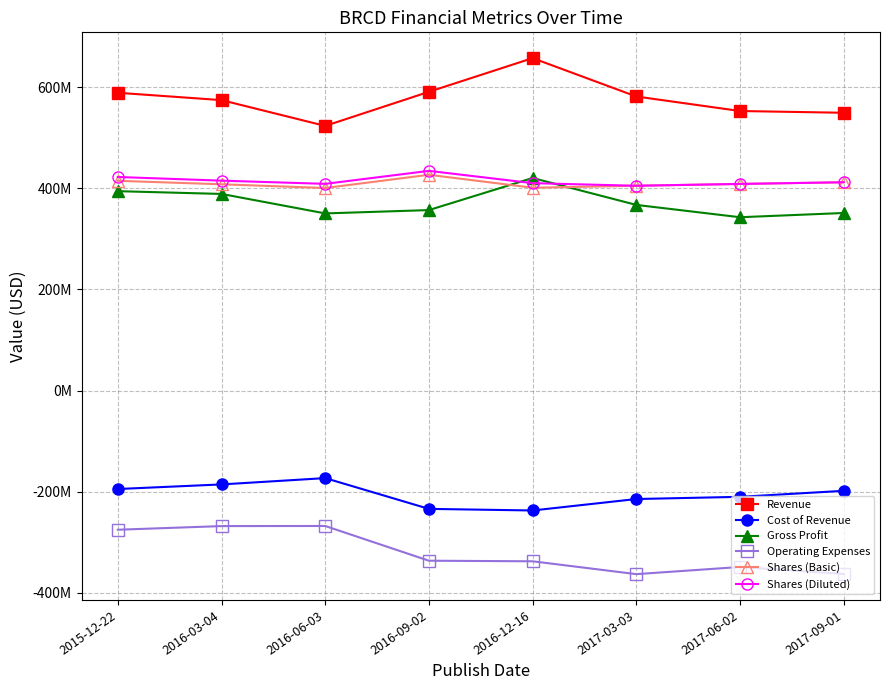

Reading left to right, extract all data points from this chart.

Revenue: 588827000	574284000	523306000	590721000	657299000	581463000	552753000	549266000
Cost of Revenue: -194550000	-185469000	-172995000	-233822000	-236985000	-214340000	-209993000	-198121000
Gross Profit: 394277000	388815000	350311000	356899000	420314000	367123000	342760000	351145000
Operating Expenses: -275056000	-267849000	-267646000	-336305000	-337446000	-362832000	-348694000	-362496000
Shares (Basic): 414771000	407902000	400554000	426671000	401105000	404995000	408589000	411898000
Shares (Diluted): 422316000	415085000	408748000	434416000	410123000	404995000	408589000	411898000